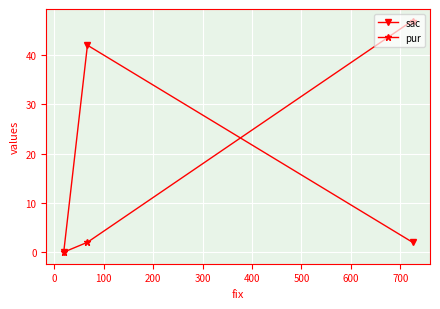

Which series has the largest range (max minus min)?

pur